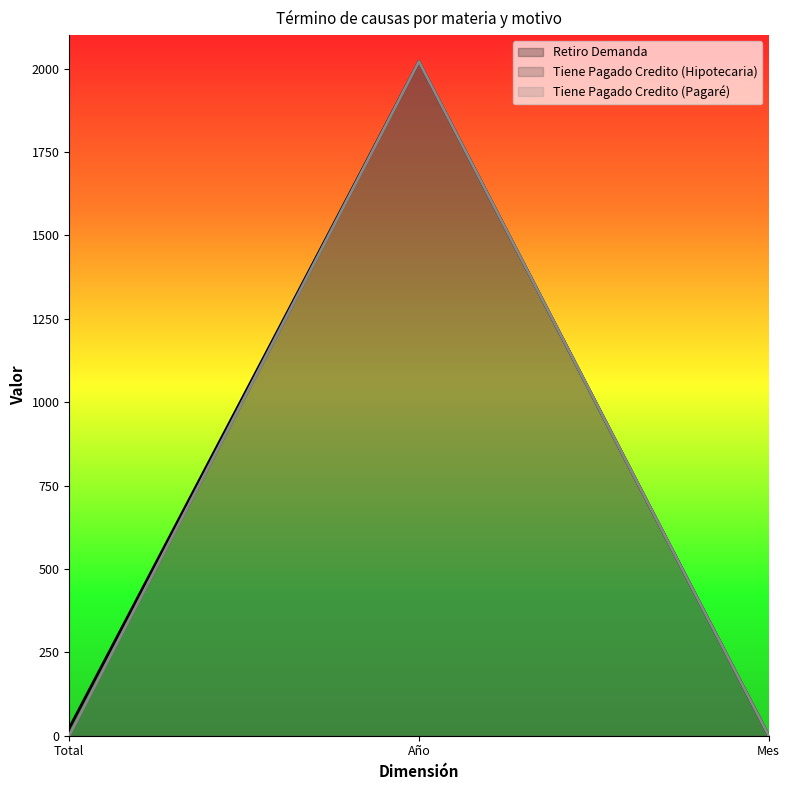

Reading right to left, list all the values displayed in this chart.

Retiro Demanda: 1	2021	23
Tiene Pagado Credito (Hipotecaria): 1	2021	1
Tiene Pagado Credito (Pagaré): 1	2021	1